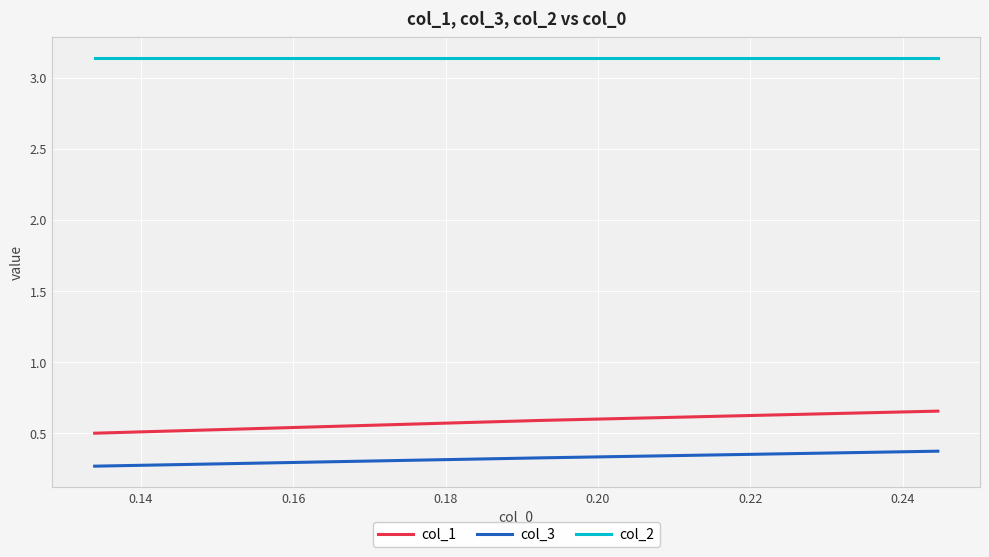

Rank the series by their maximum value, from highest to lowest.

col_2, col_1, col_3